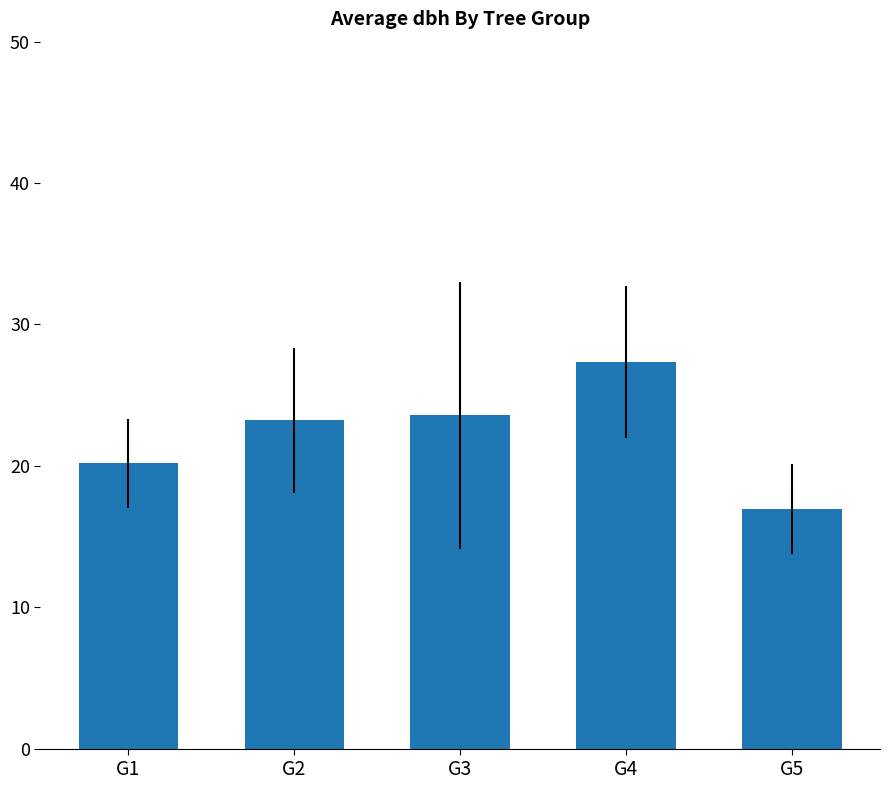

Which category has the lowest value across all series?

G5